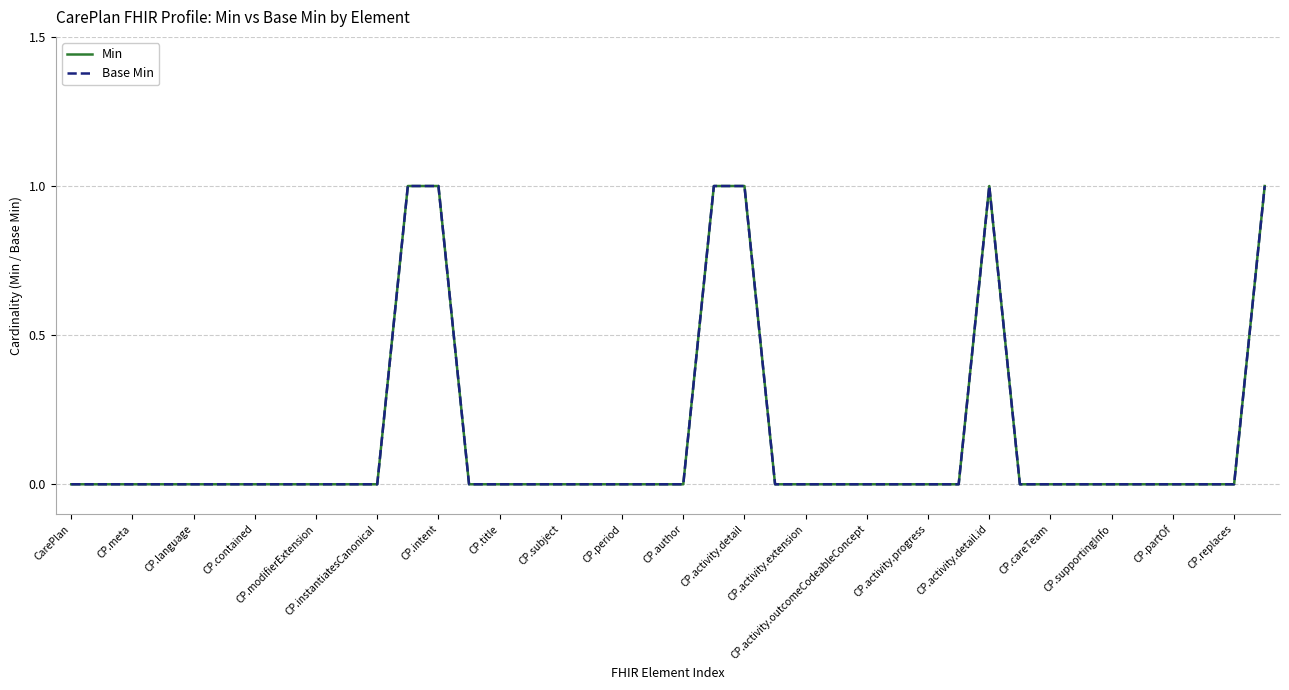

Does the chart display data point markers on the line(s)?

No